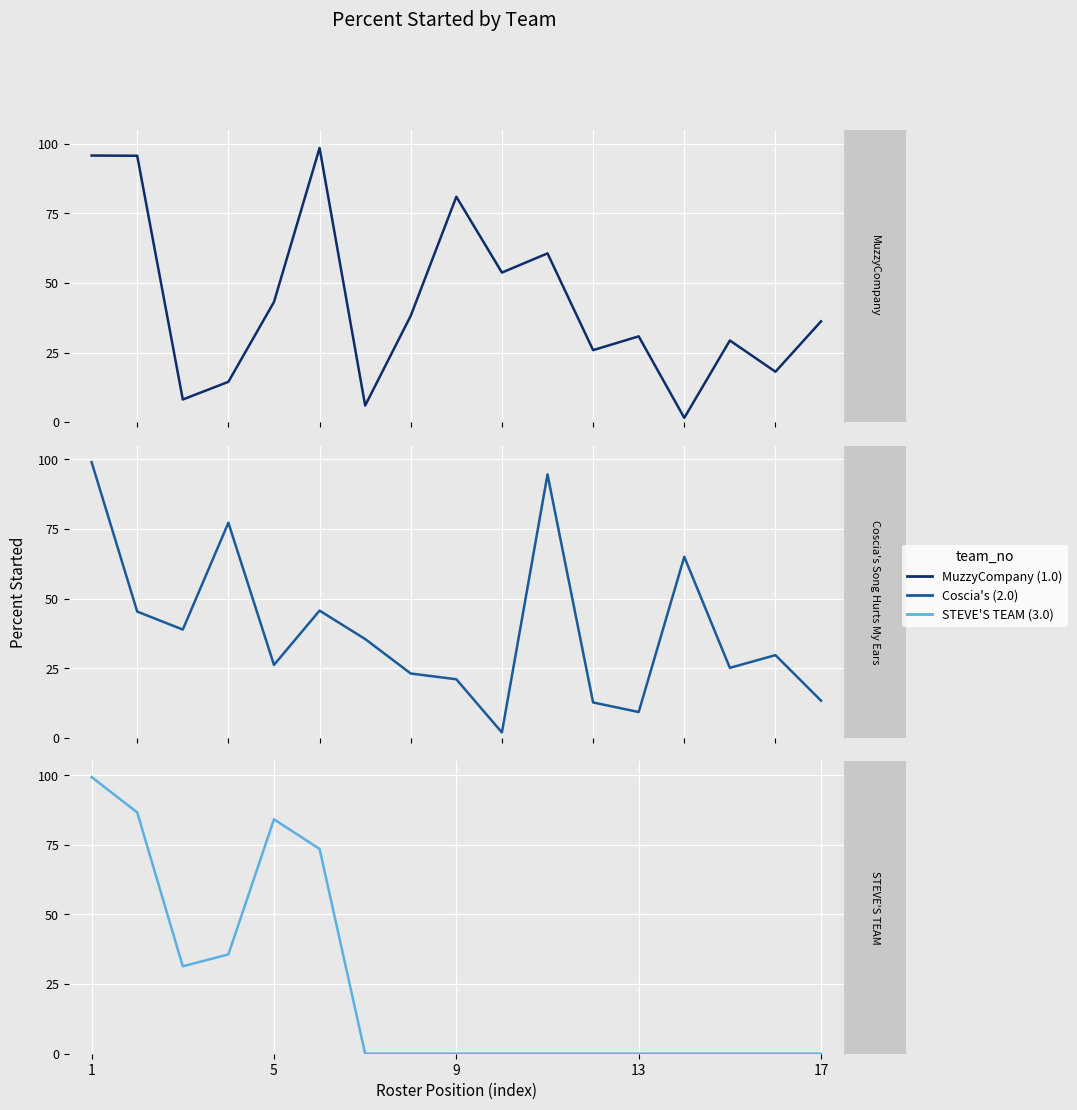

What is the difference between the second highest and minimum values in the Coscia's Song Hurts My Ears series?

92.7